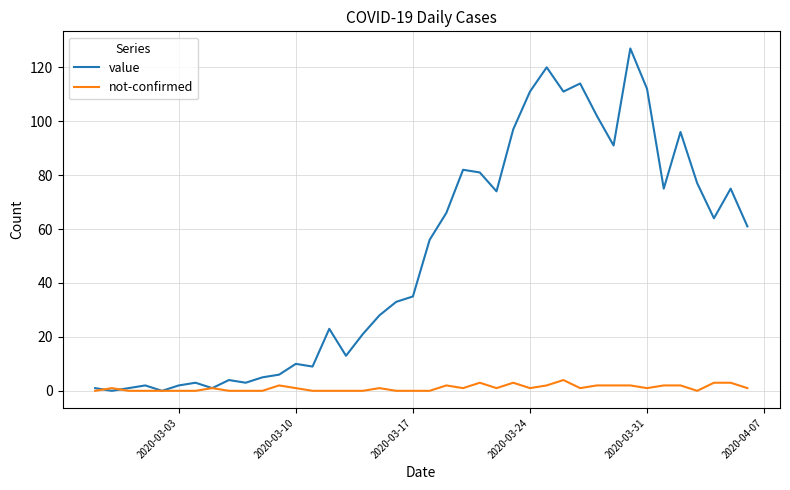

Which series has the largest total across all categories?

value